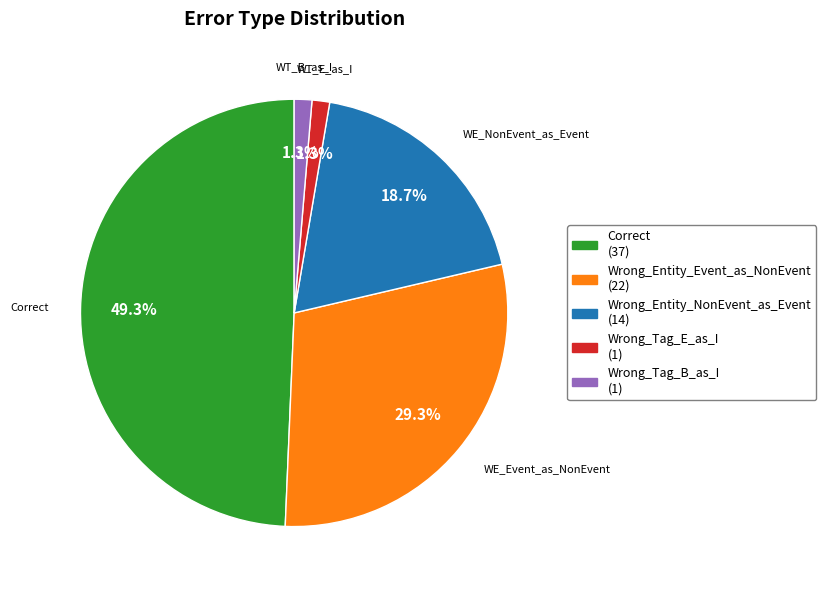

What portion of the pie excludes Wrong_Tag_E_as_I?

98.7%